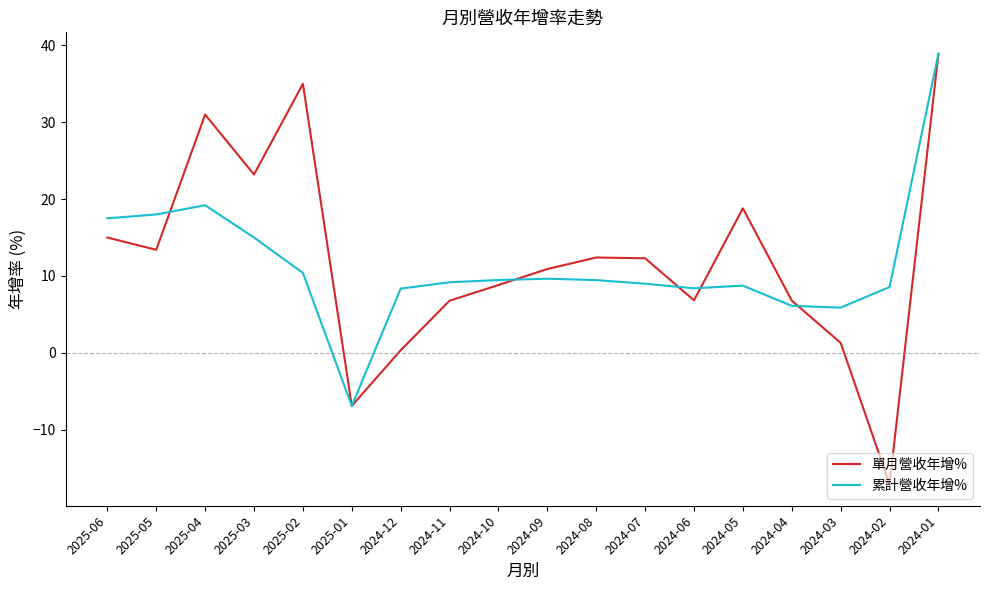

What is the difference between the second highest and second lowest values in the 累計營收年增% series?

13.3